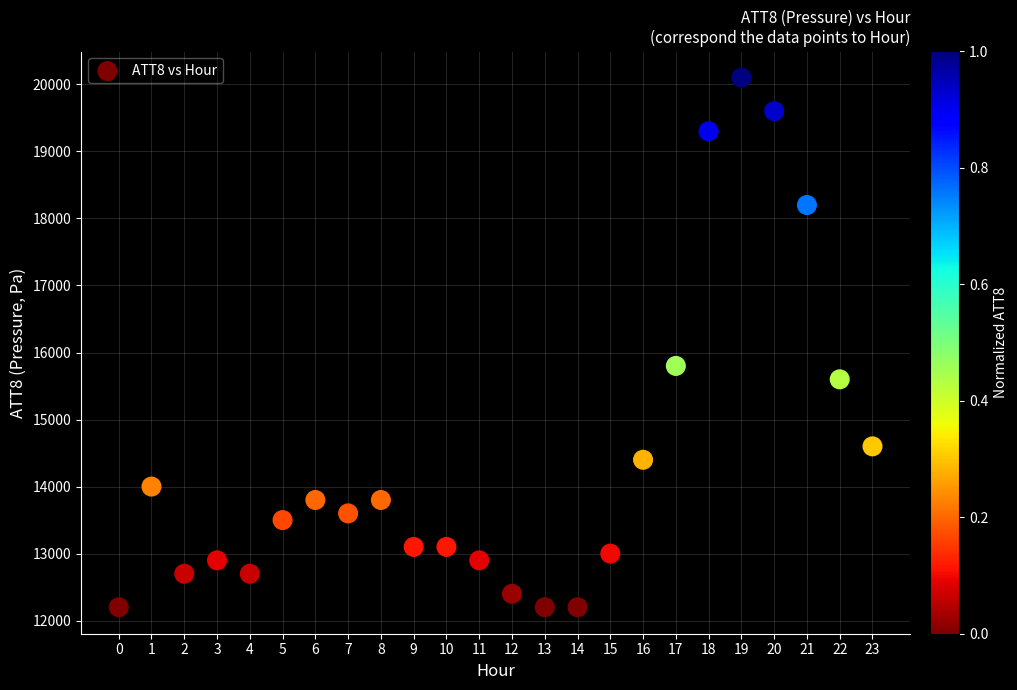

What Y value in the scatter plot is closest to 16150?

15800